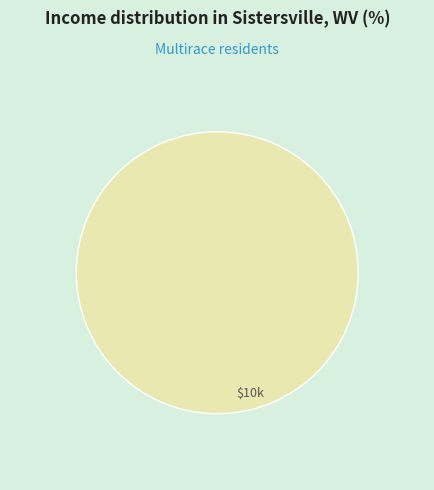

Does any single category account for the majority?

Yes